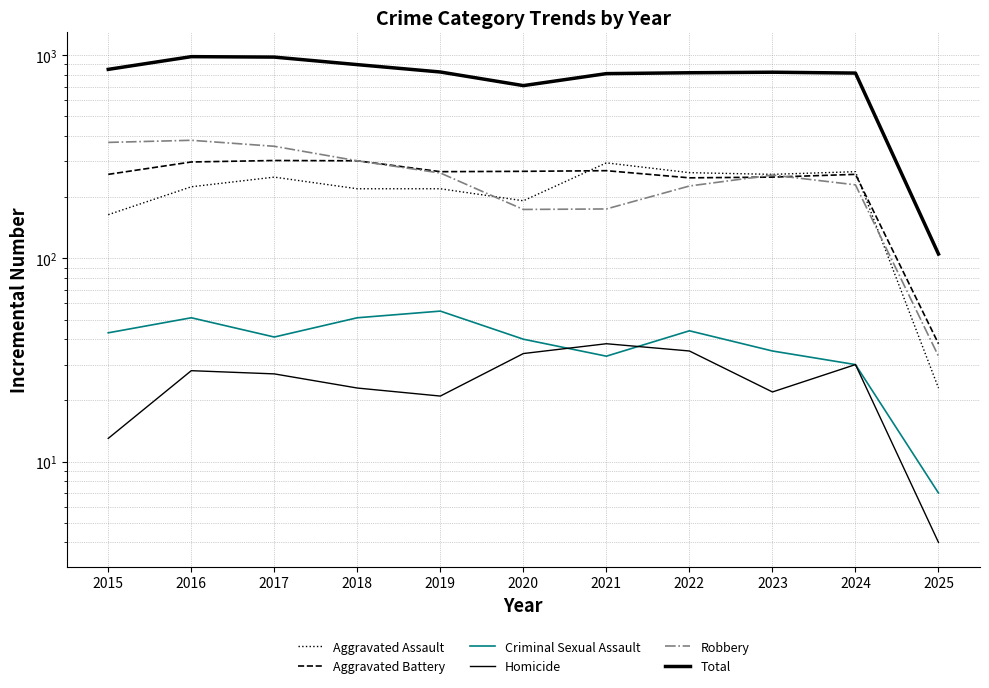

How many distinct data groups are displayed?

6